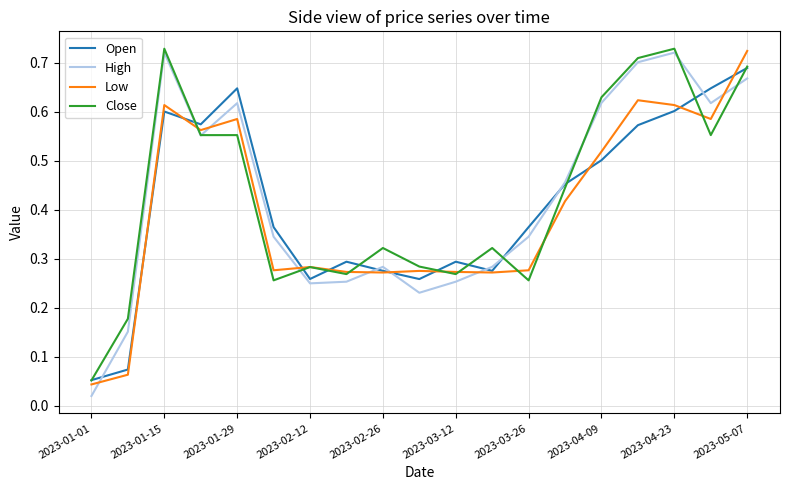

Which series has the largest range (max minus min)?

High